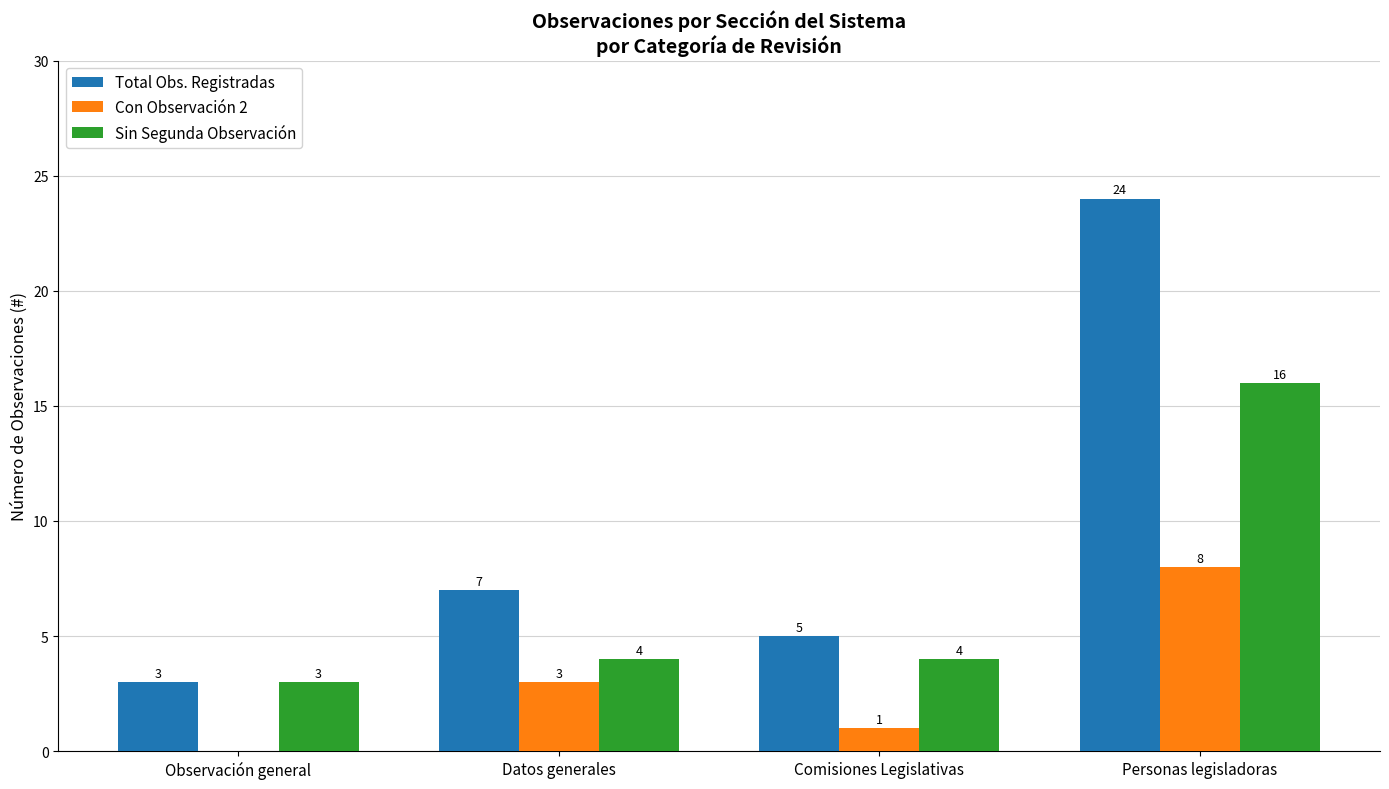

Which series has the largest total across all categories?

Total Obs. Registradas